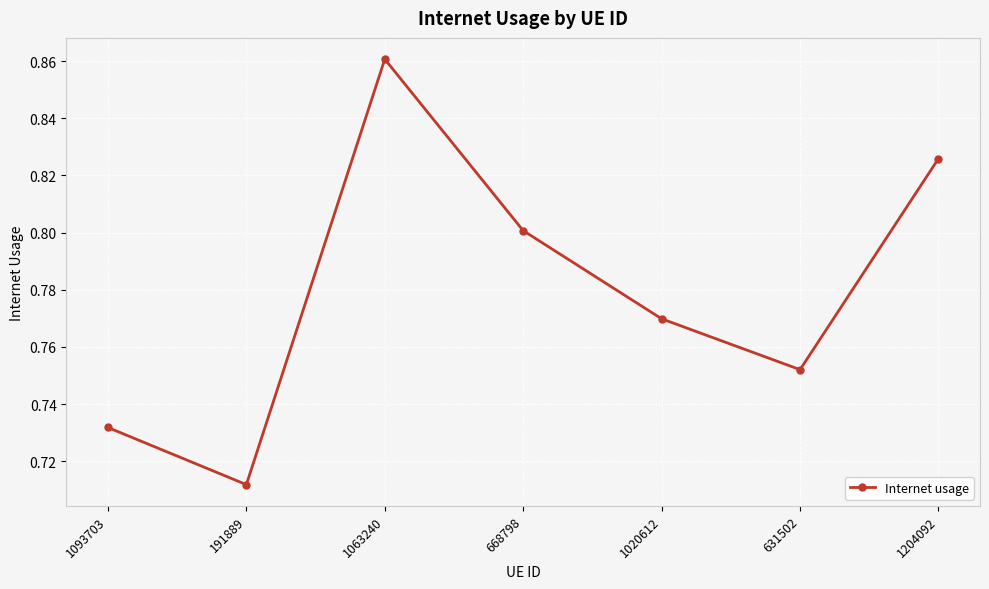

Is it true that the value at 1020612 is 1.3?

False